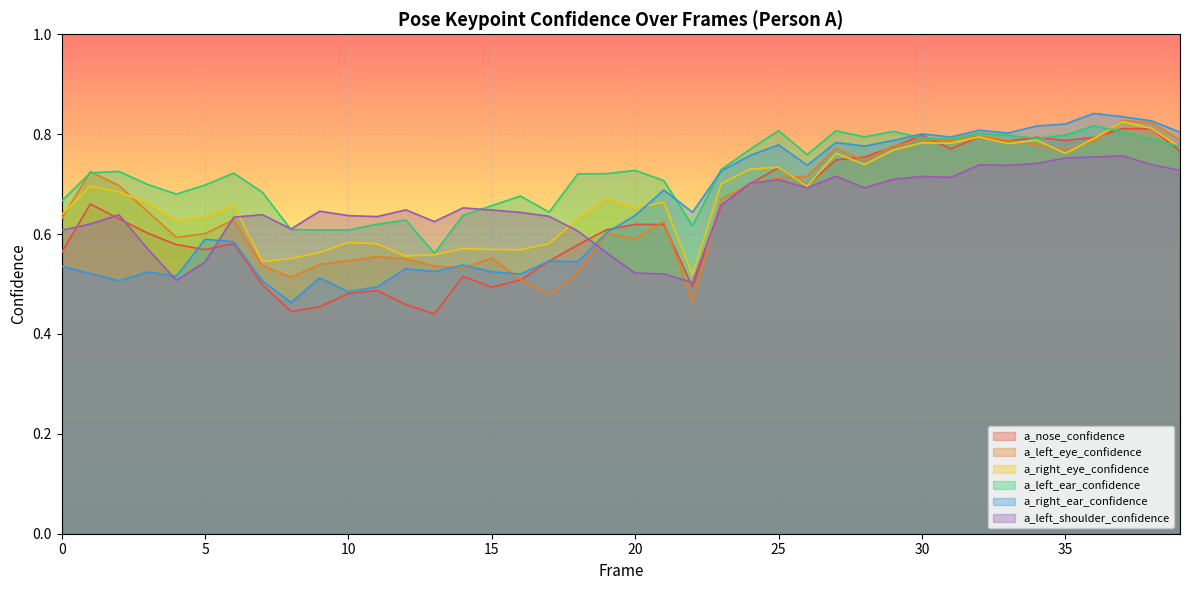

Where is the first local maximum for a_left_eye_confidence?

1